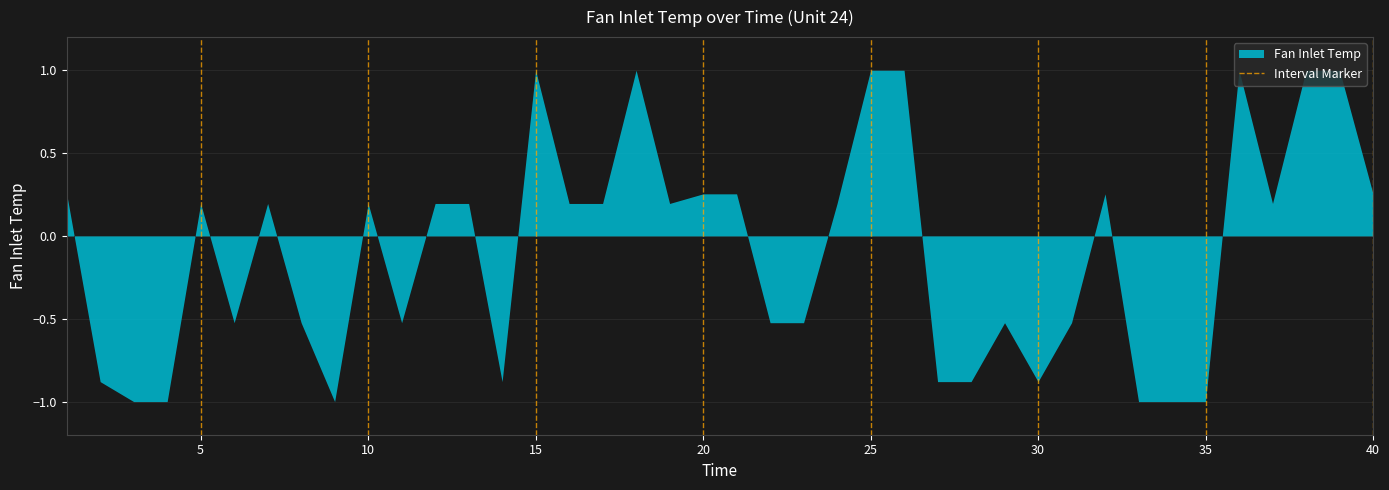

The chart shows a value of 1 at 5. True or false?

False